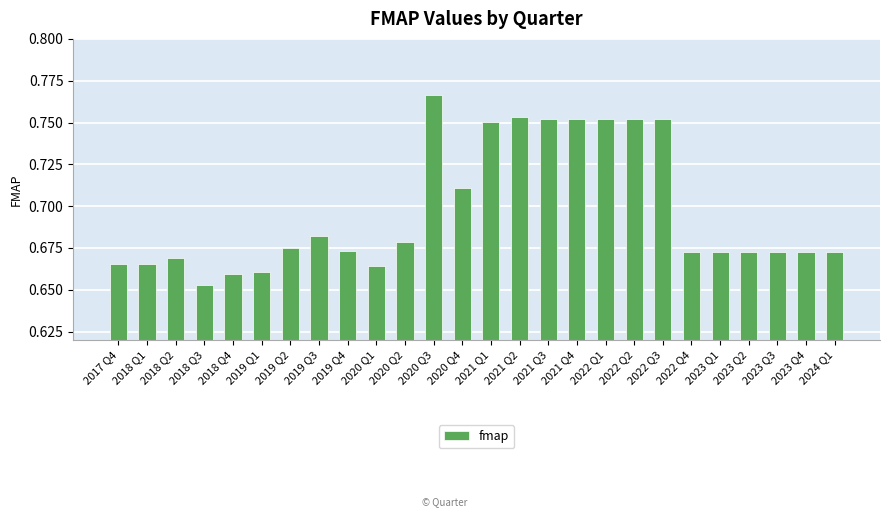

Which category has the lowest value across all series?

2018 Q3